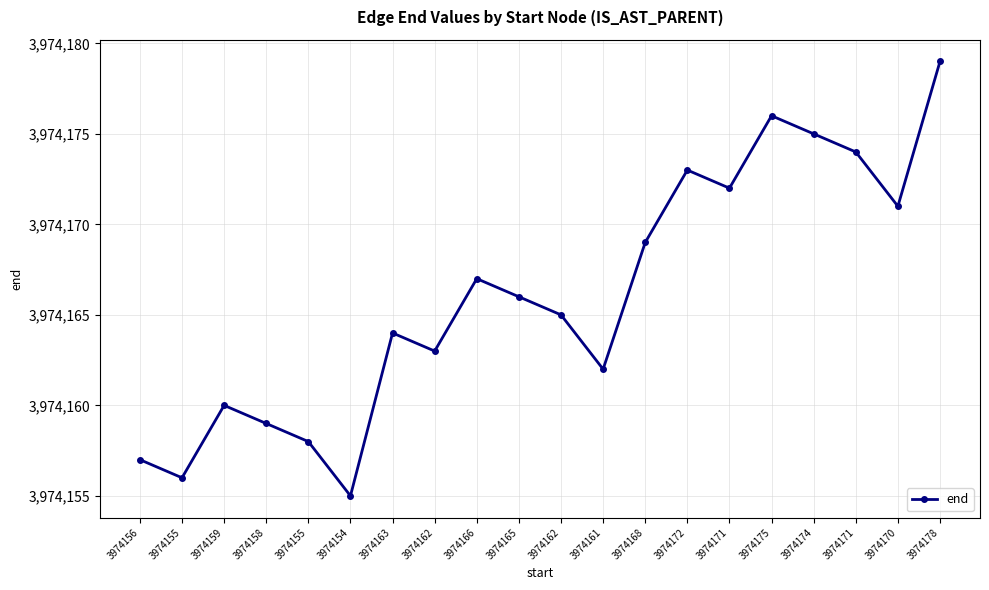

Reading left to right, list all the values displayed in this chart.

3974157	3974156	3974160	3974159	3974158	3974155	3974164	3974163	3974167	3974166	3974165	3974162	3974169	3974173	3974172	3974176	3974175	3974174	3974171	3974179